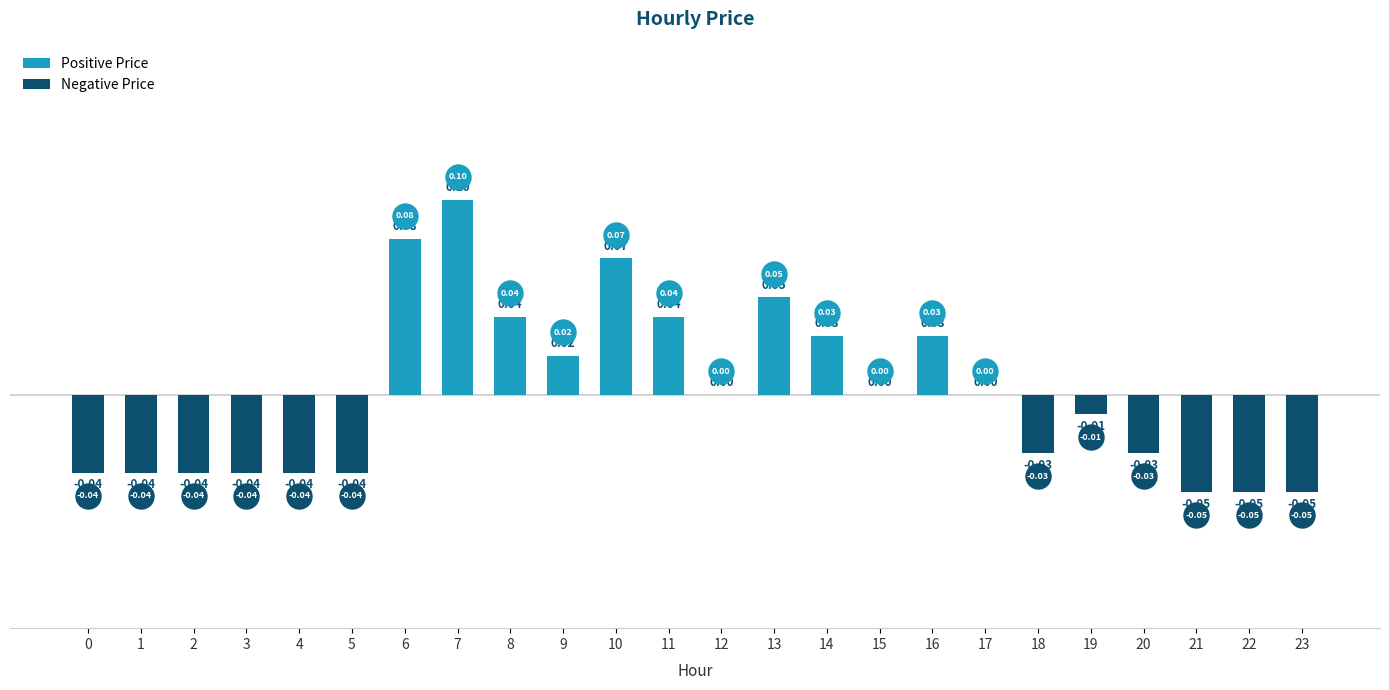

Between 16 and 13, which is larger?

13